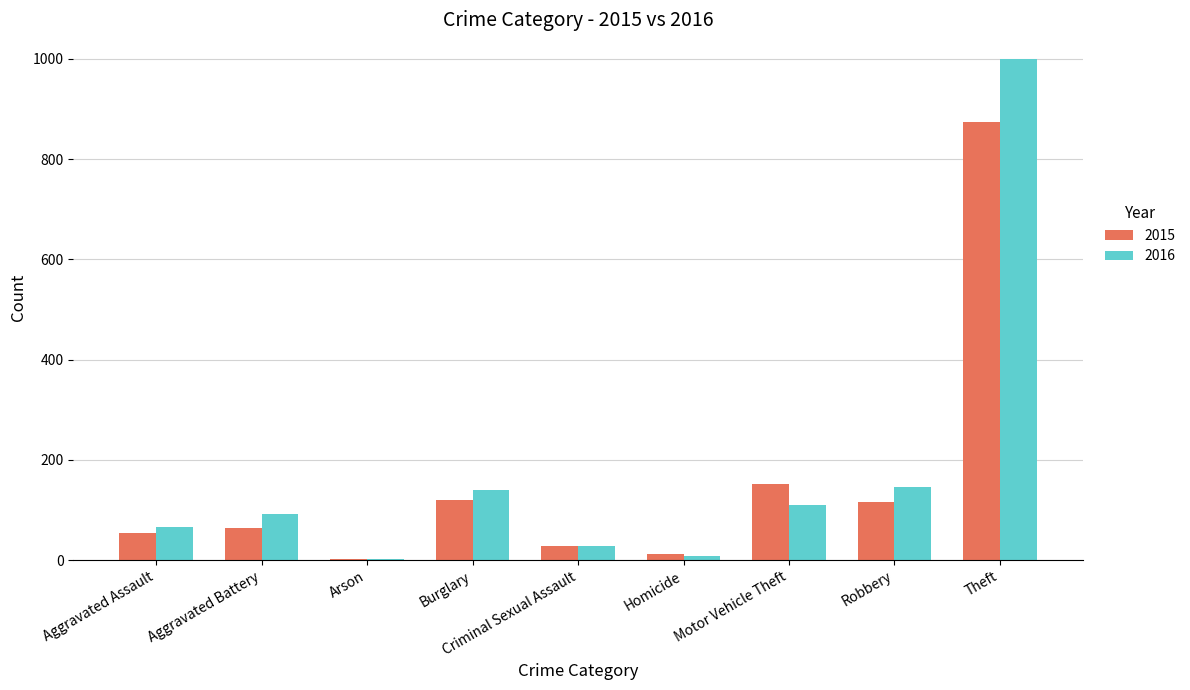

Which series has the largest total across all categories?

2016